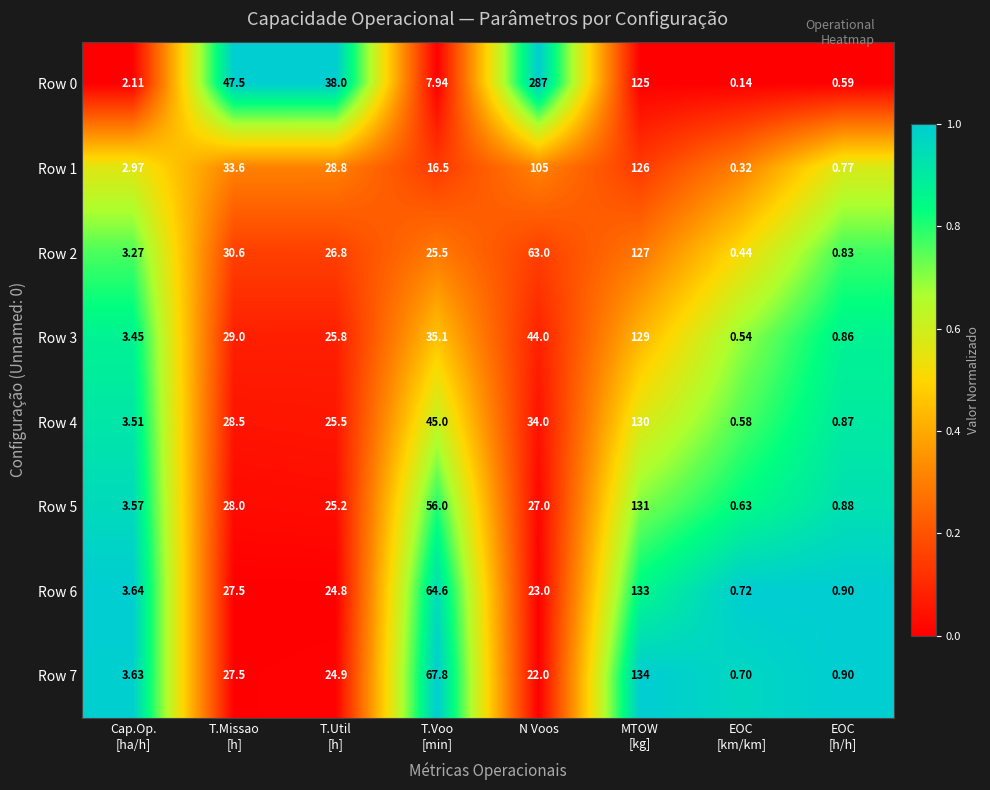

Where is Row 3 nearest to the value 64?

N Voos